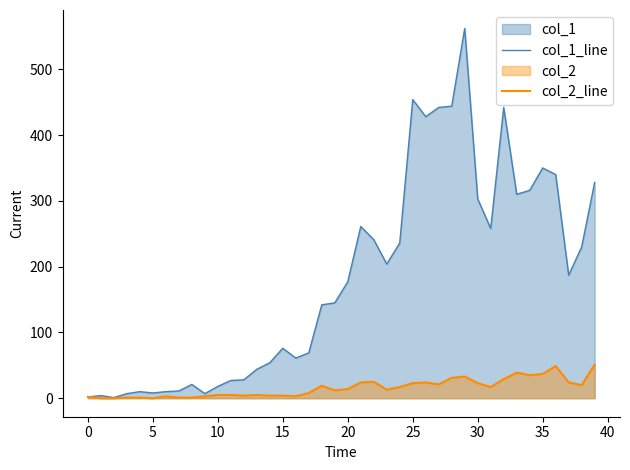

What is the highest value of the col_2_line series?

51